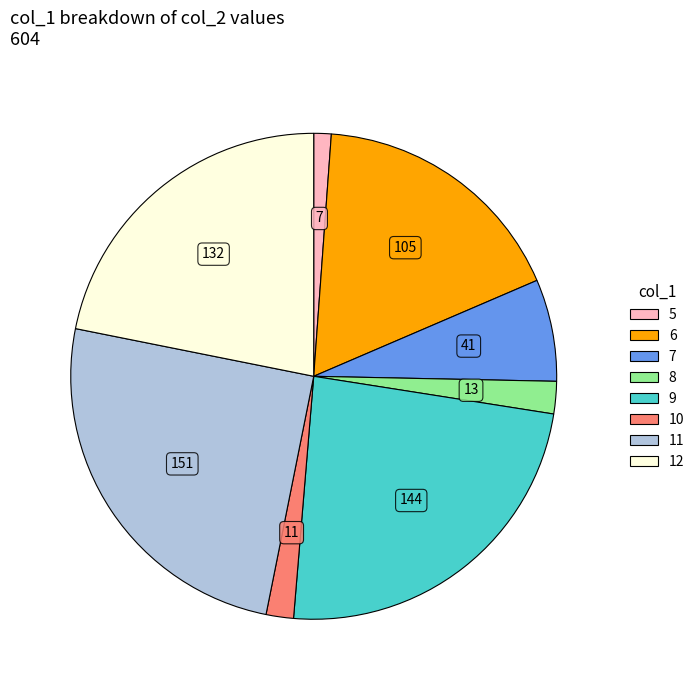

Combined, do 8 and 9 account for over 50%?

No